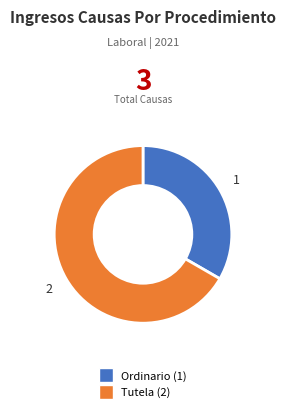

Is there a majority slice in this chart?

Yes